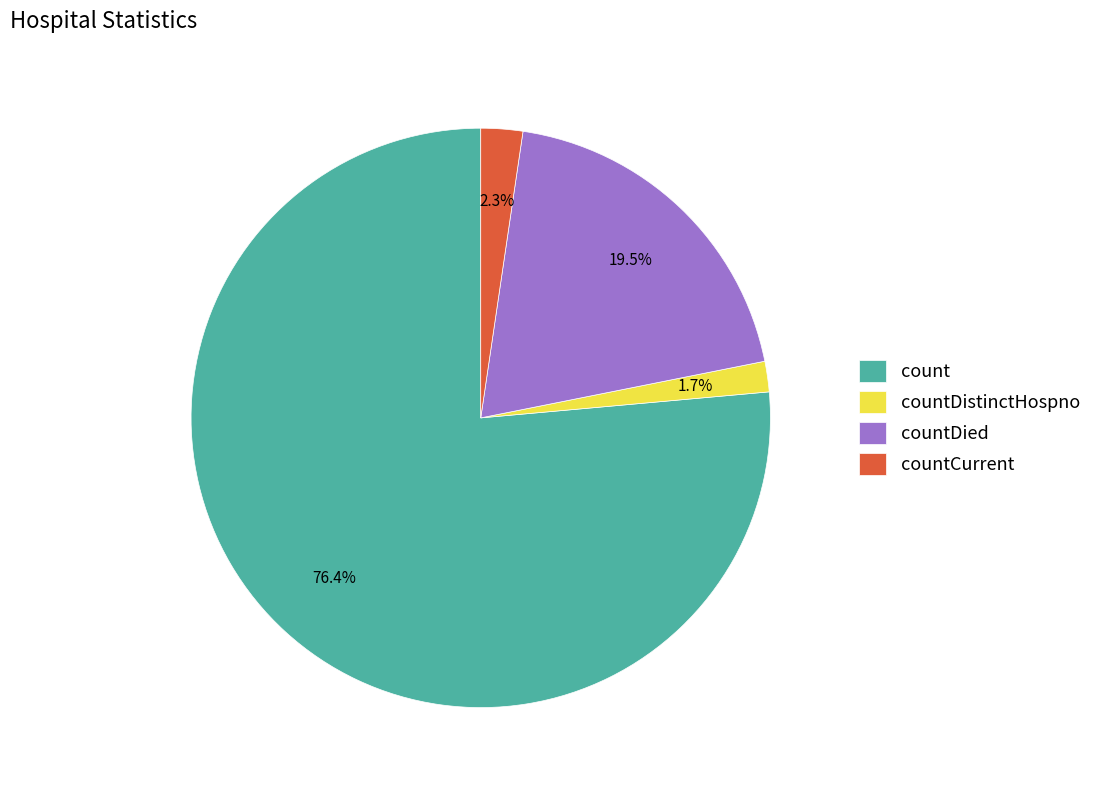

Which category has the biggest portion of the pie?

count